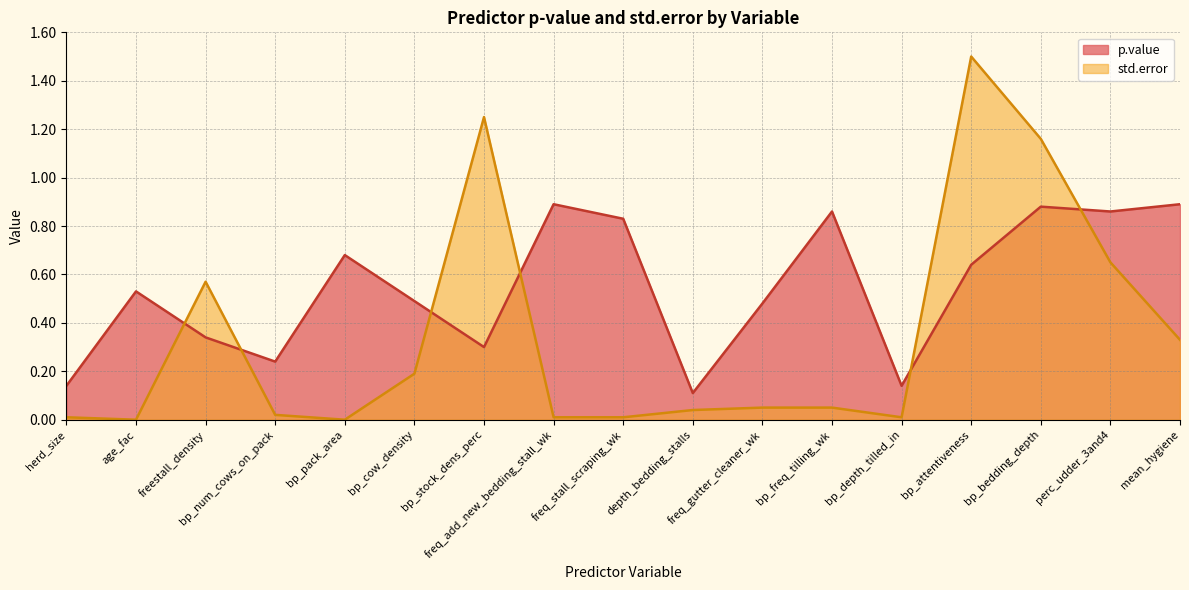

List the labels in order of value, largest first.

freq_add_new_bedding_stall_wk, mean_hygiene, bp_bedding_depth, bp_freq_tilling_wk, perc_udder_3and4, freq_stall_scraping_wk, bp_pack_area, bp_attentiveness, age_fac, bp_cow_density, freq_gutter_cleaner_wk, freestall_density, bp_stock_dens_perc, bp_num_cows_on_pack, herd_size, bp_depth_tilled_in, depth_bedding_stalls